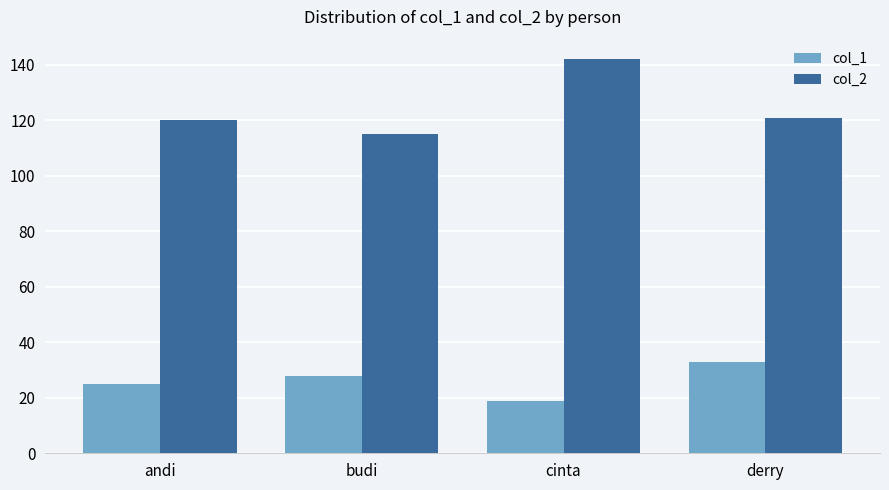

How many data points in col_1 are less than 28?

2